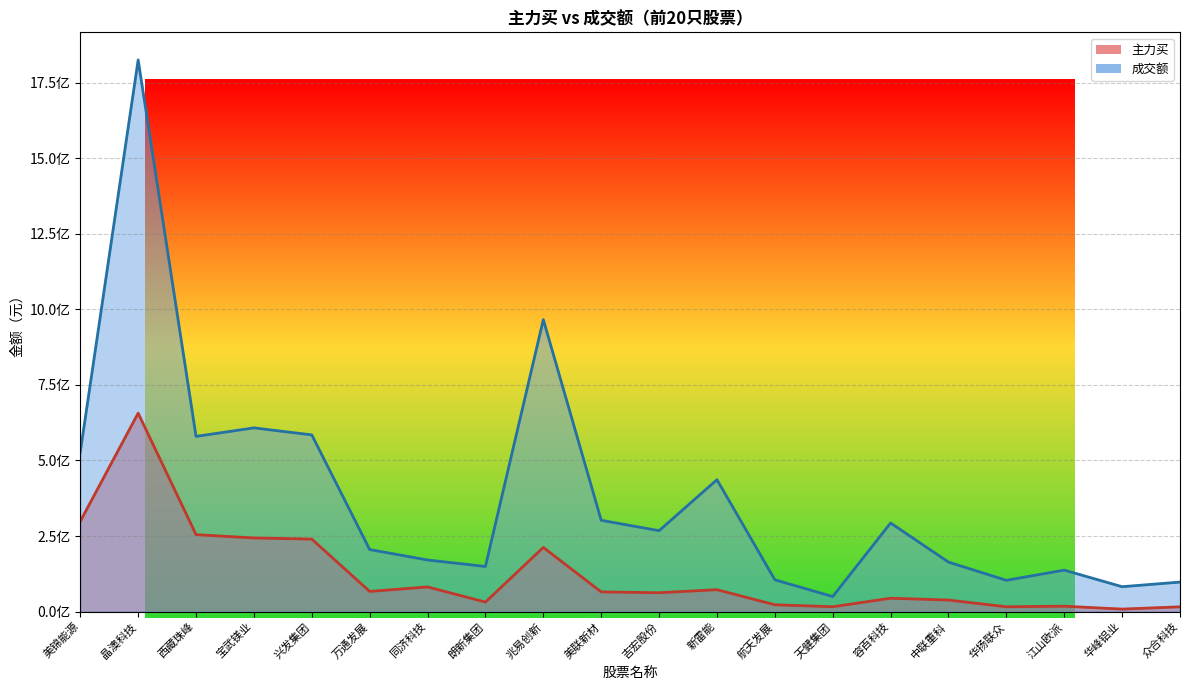

How many data points in 主力买 are above 65131674?

9